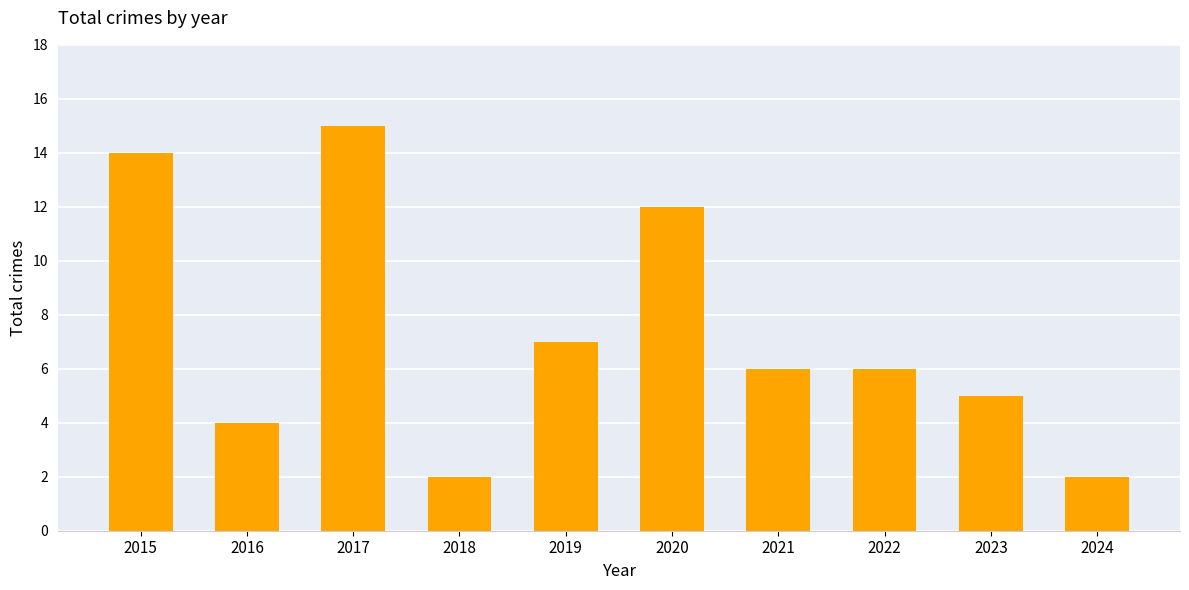

What is the difference between the values at 2018 and 2015?

12